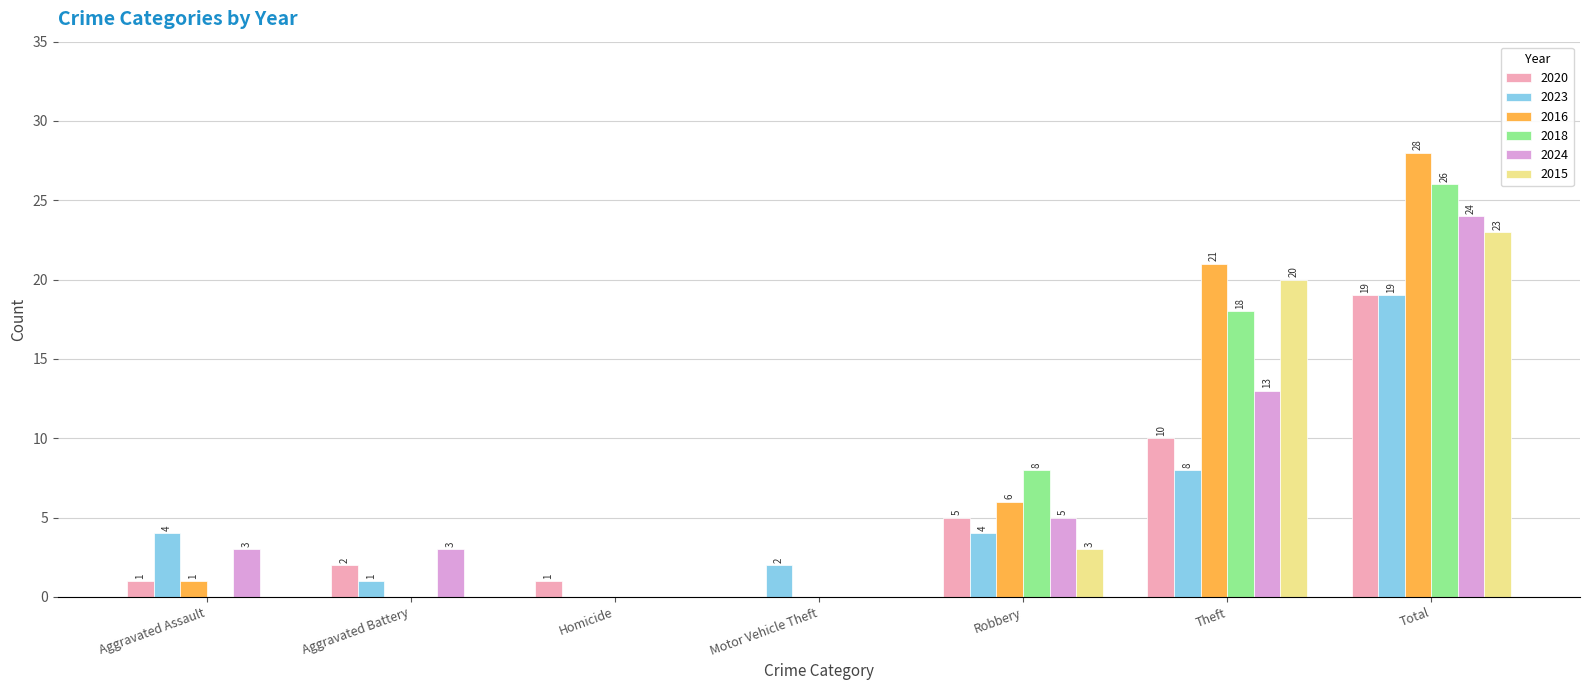

What is the maximum value shown in the chart?

28